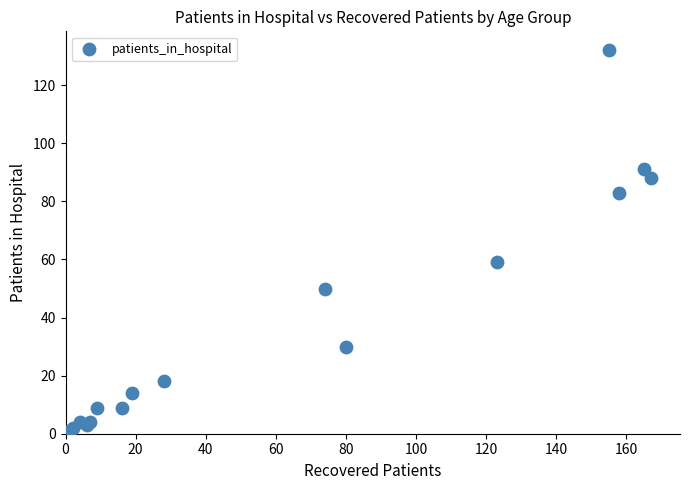

What Y value in the scatter plot is closest to 66?

59